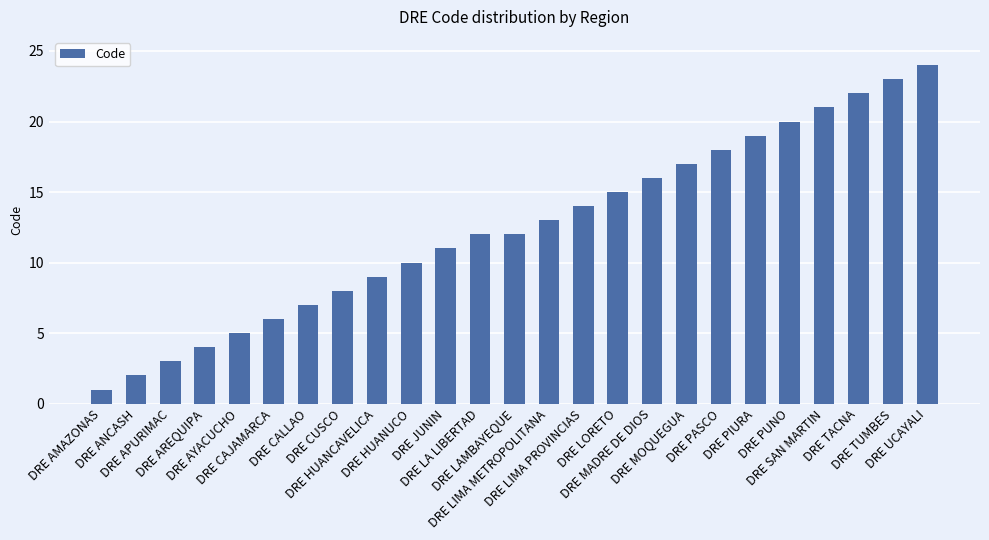

What is the label of the 1st bar from the right?

DRE UCAYALI